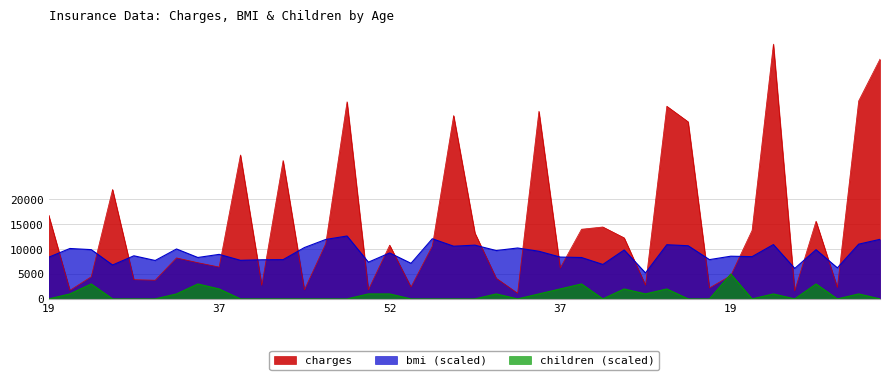

Where is the first local maximum for charges?

33